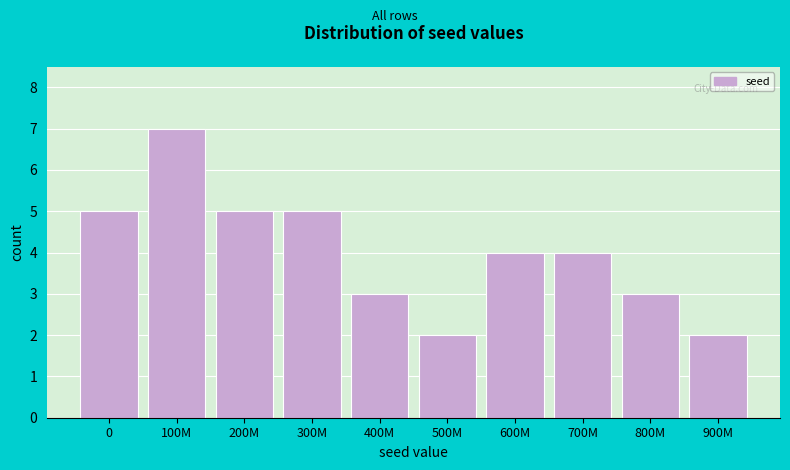

Reading right to left, transcribe all the data shown in this chart.

2	3	4	4	2	3	5	5	7	5